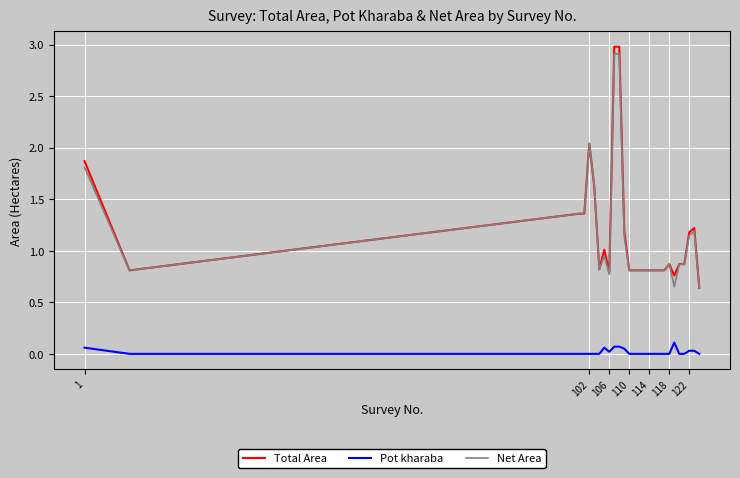

What is the maximum value shown in the chart?

3.0